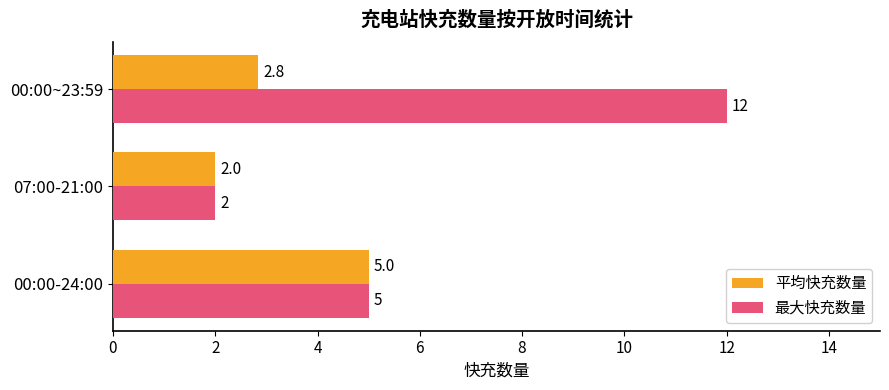

What are all the series names shown in the legend?

平均快充数量, 最大快充数量